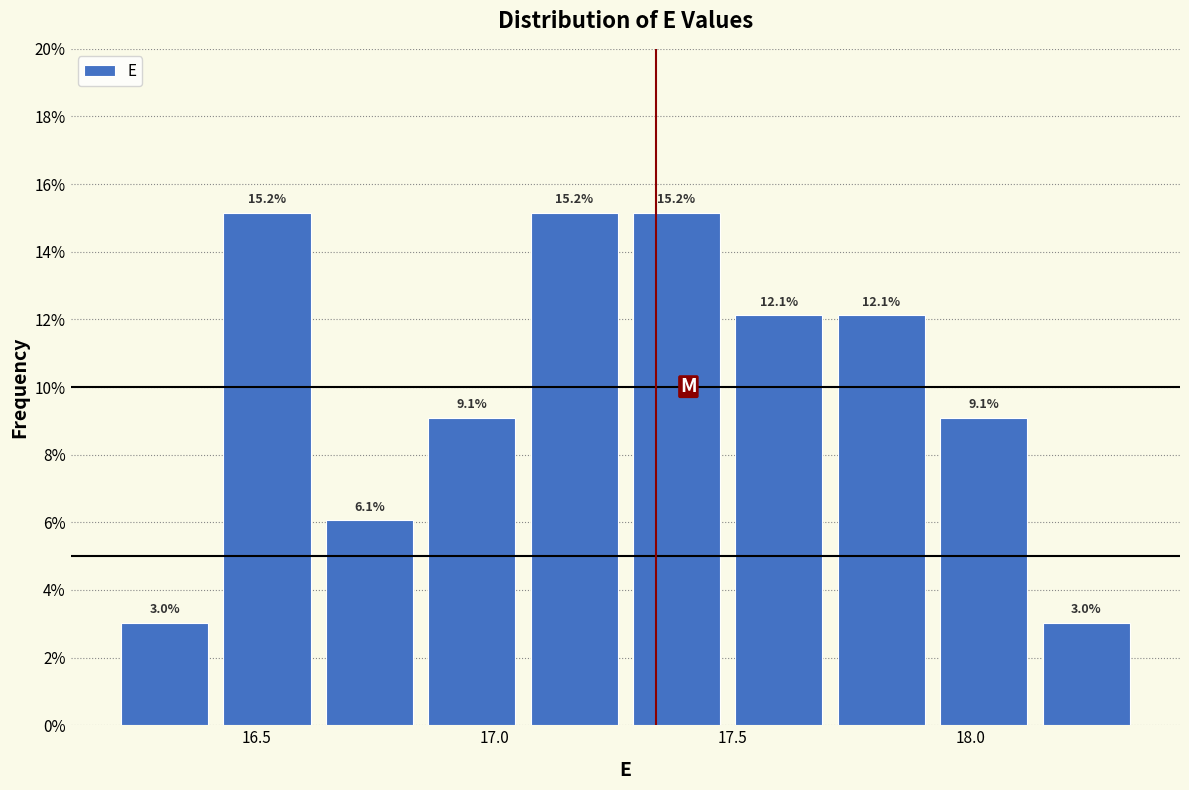

What is the height of the bar covering 16.415 to 16.630 on the x-axis? The bar edges are not printed on the chart, so give them approximately, as read against the axis.

15.2